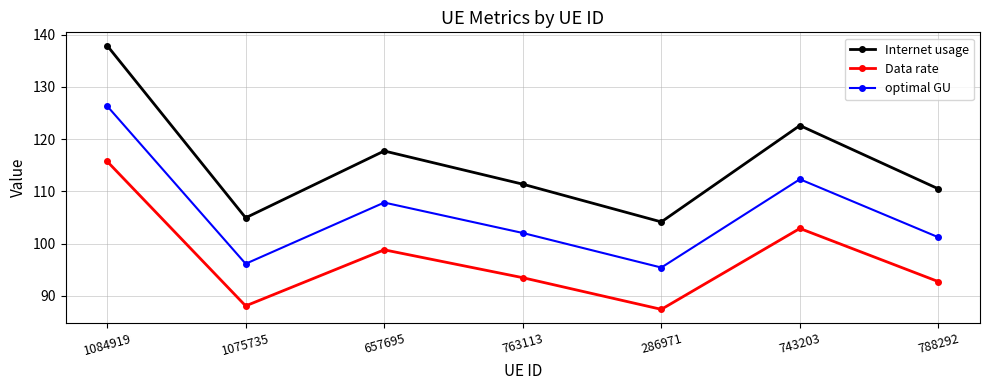

True or false: Data rate has a value of 93.5 at 763113.

True